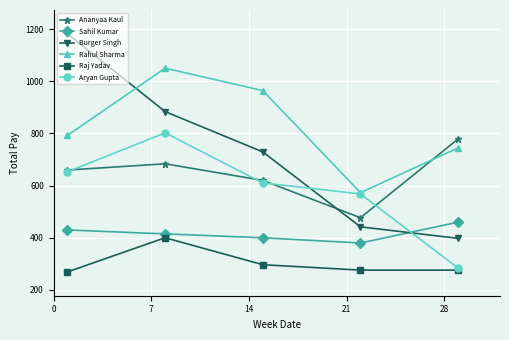

What is the value of the Raj Yadav point at the 4th from the left?

276.0